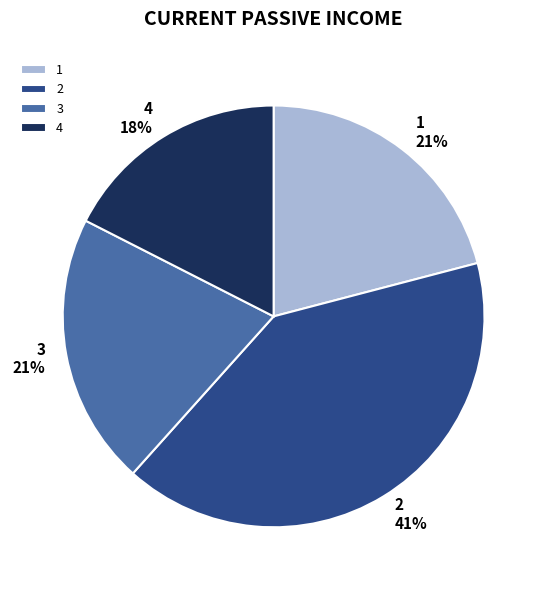

To the nearest percent, what is the combined percentage of 2 and 4?

58%